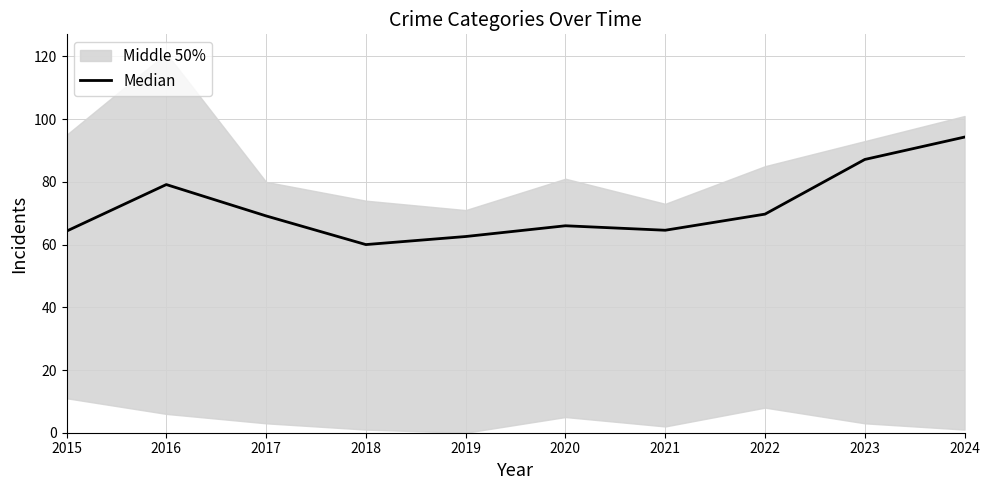

What is the greatest value displayed?

94.3